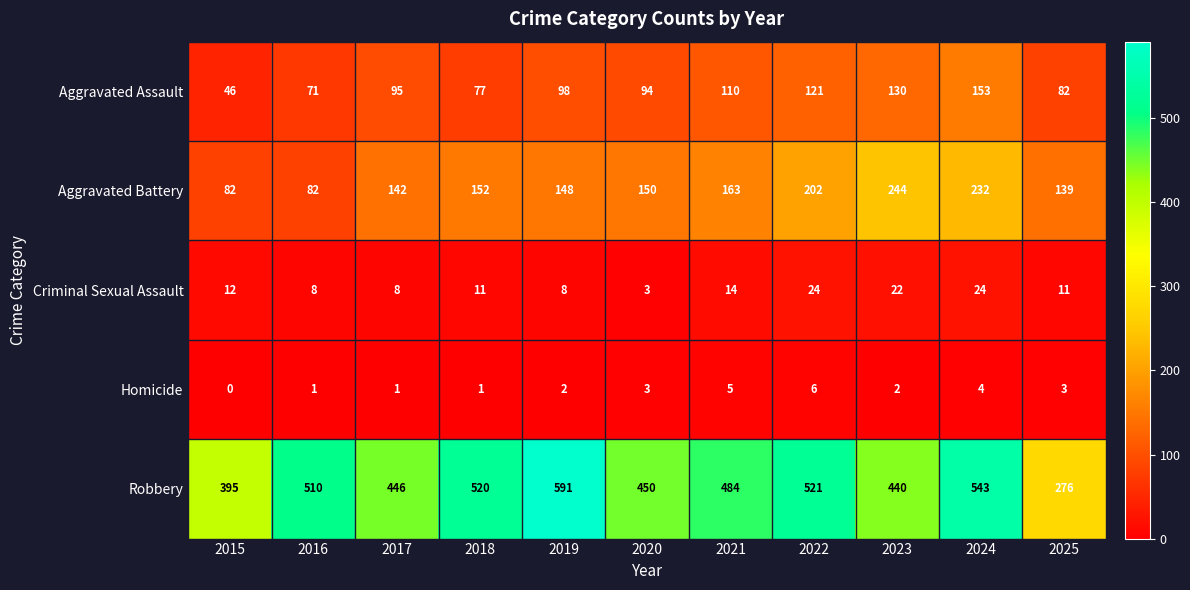

What is the difference between the second highest and minimum values in the Criminal Sexual Assault series?

21